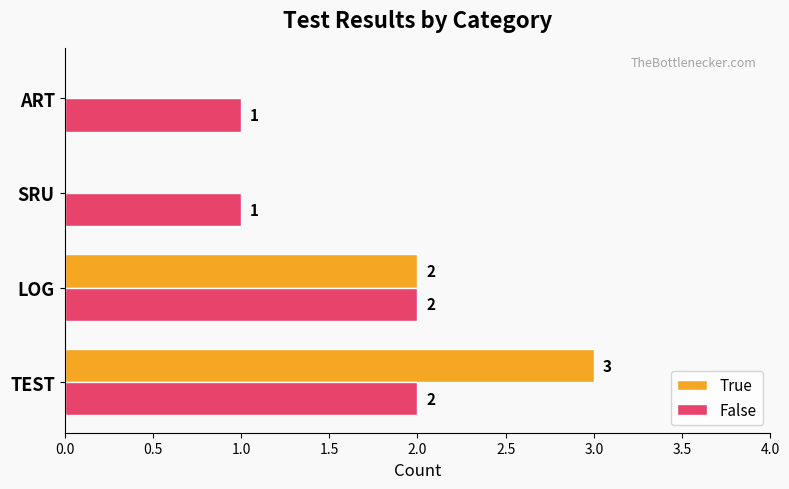

How many True values are between 0 and 3?

4